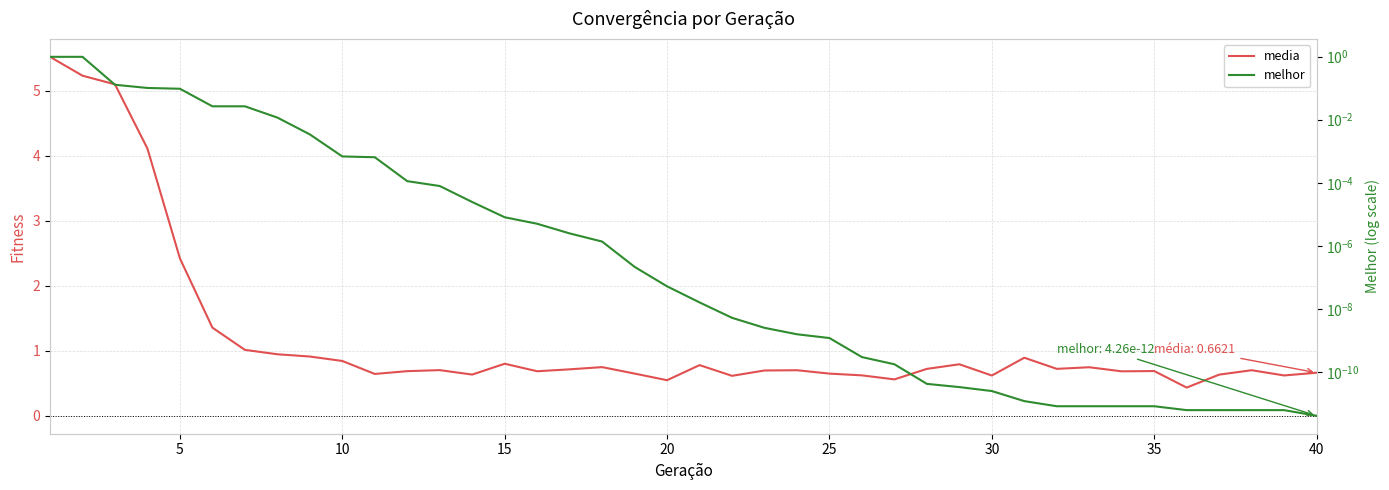

What is the difference between the maximum and minimum values in the media series?

5.1